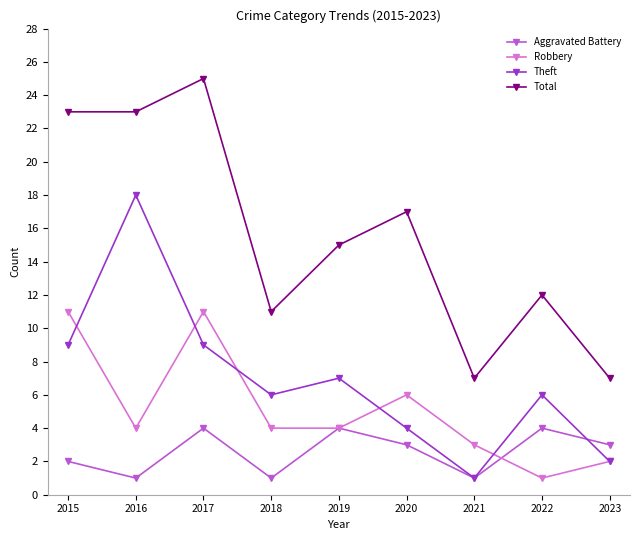

What is the sum of the Robbery values at 2020 and 2021?

9